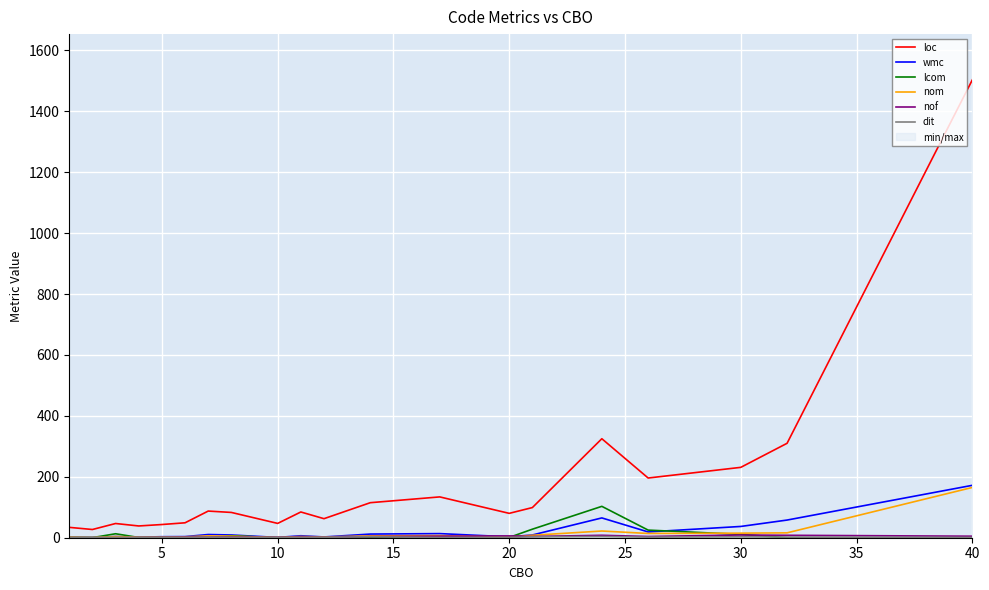

True or false: loc has more than 0 interior local peaks.

True